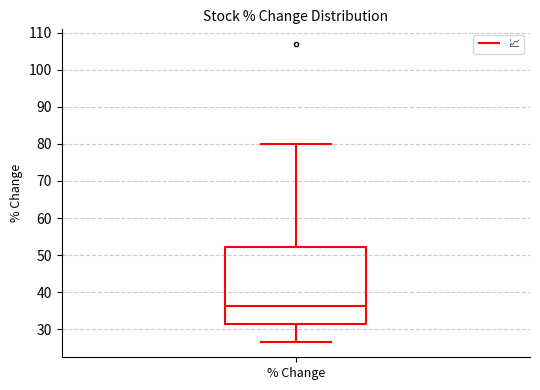

Where does the lower whisker of the box for % Change end on the y-axis? The values are not printed on the chart, so give them approximately, as read against the axis.

26